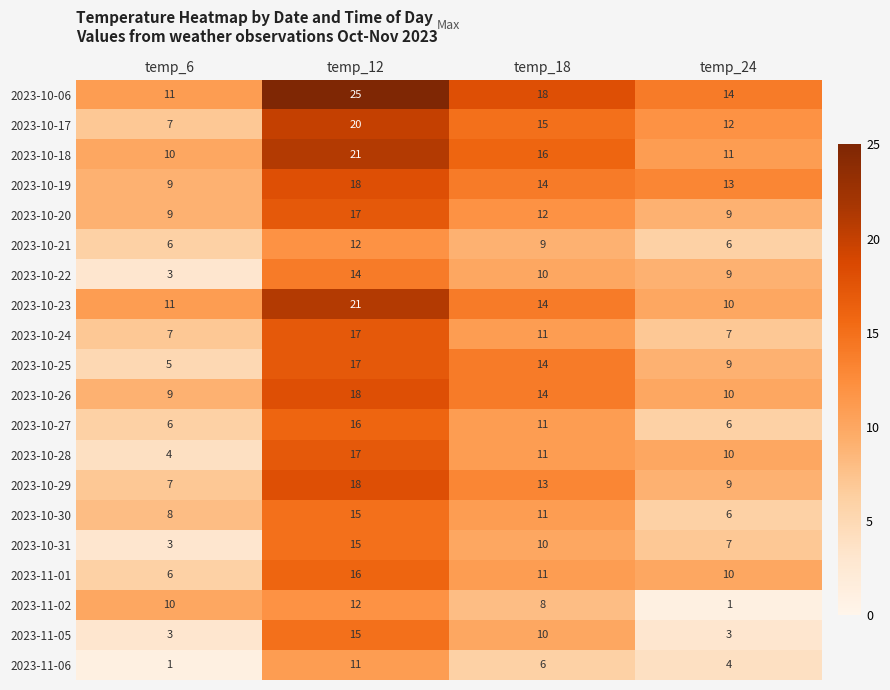

The 2023-11-05 series shows 23 at temp_12. True or false?

False